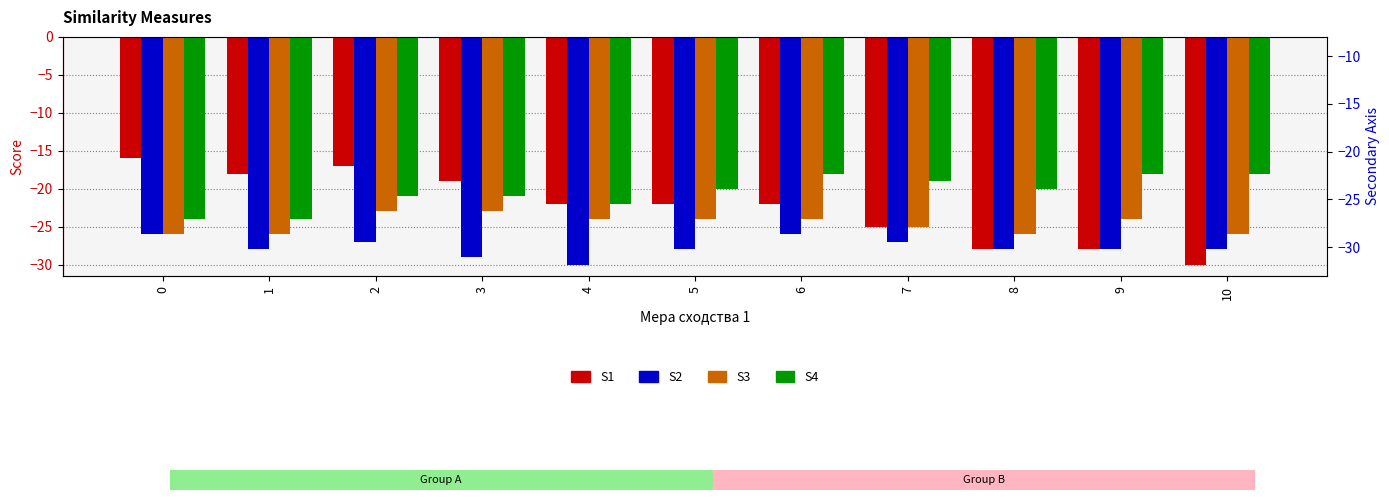

What is the value of the S2 bar at the 1st from the left?

-26